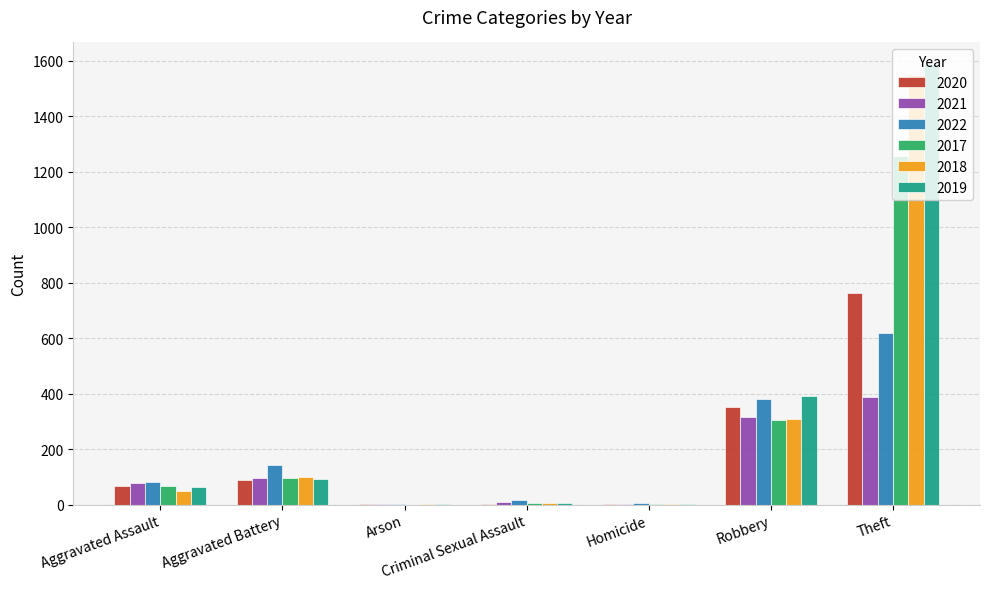

How many data points does each series have?

7